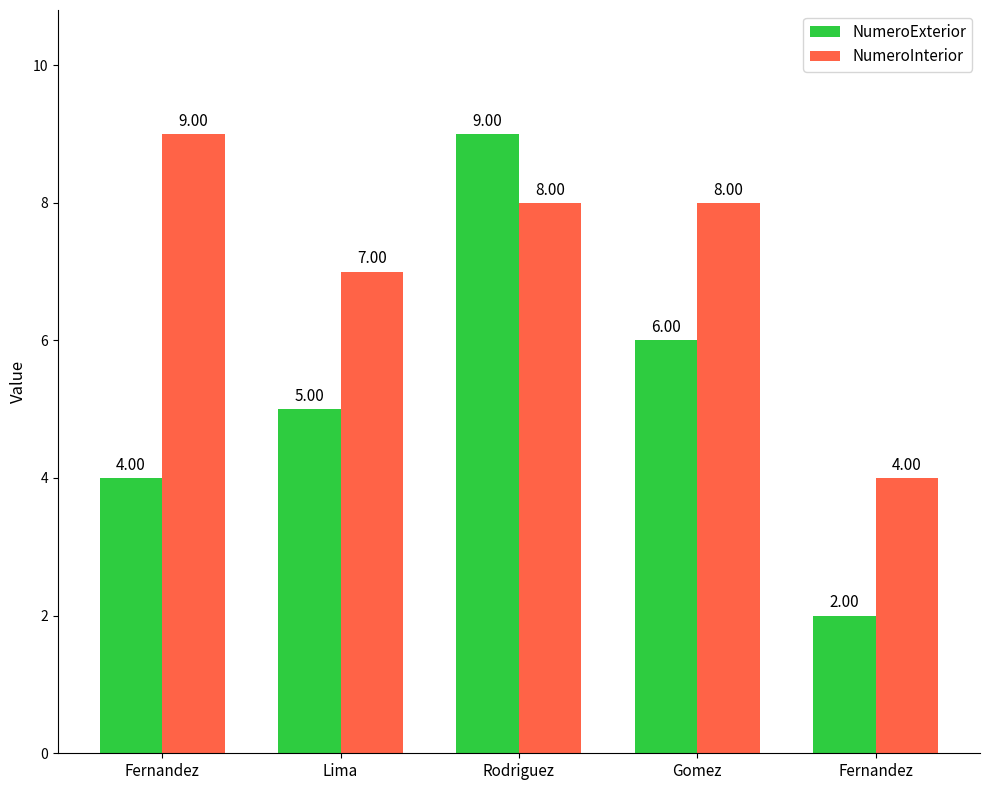

Reading right to left, transcribe all the data shown in this chart.

NumeroExterior: Fernandez=2	Gomez=6	Rodriguez=9	Lima=5	Fernandez=4
NumeroInterior: Fernandez=4	Gomez=8	Rodriguez=8	Lima=7	Fernandez=9